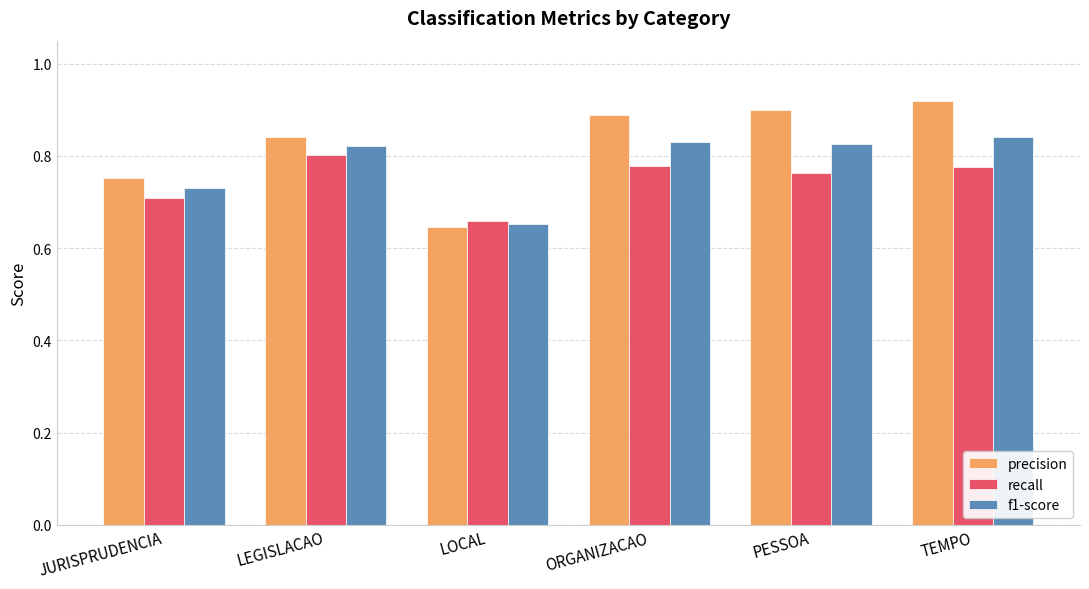

Is it true that recall equals 0.3 at ORGANIZACAO?

False